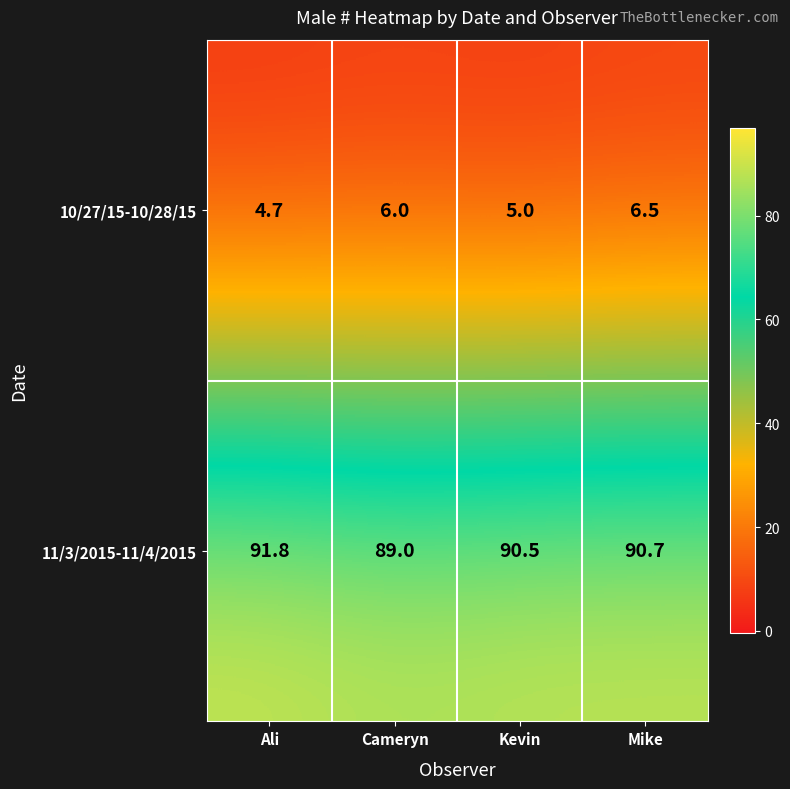

Which category has the lowest value across all series?

Ali